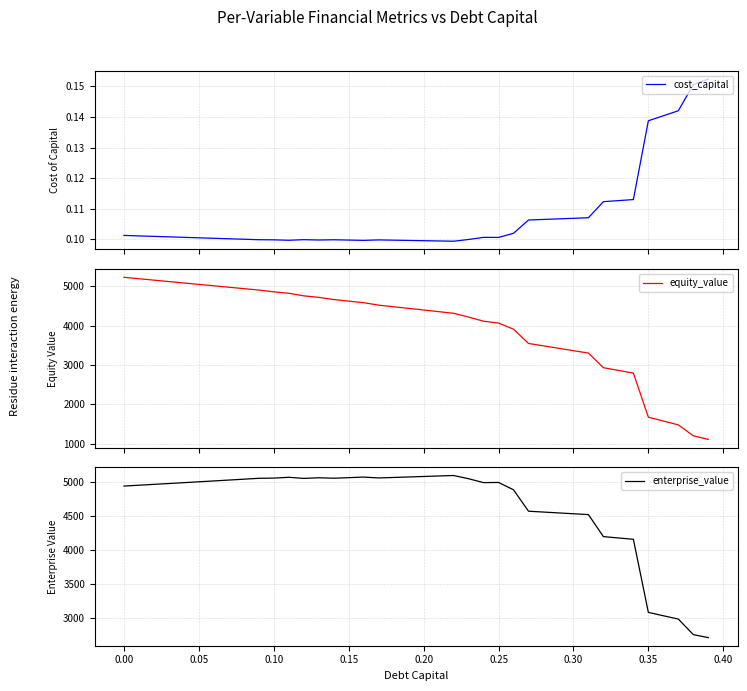

What is the minimum value for equity_value?

1107.8